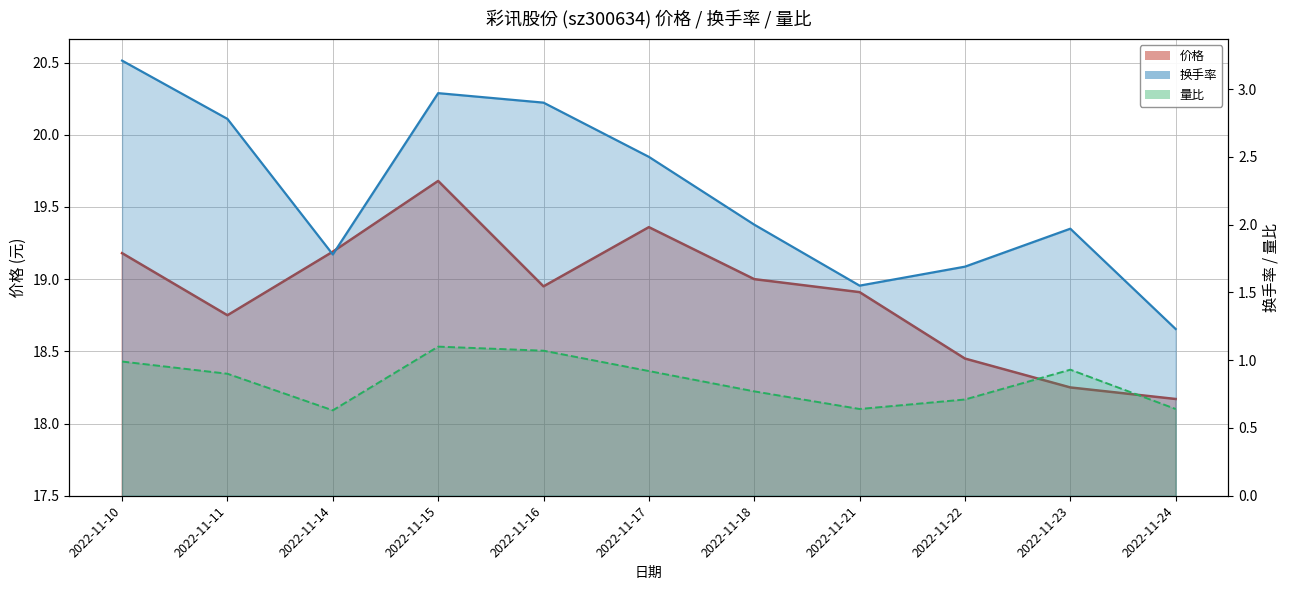

Count the number of data series in this chart.

3